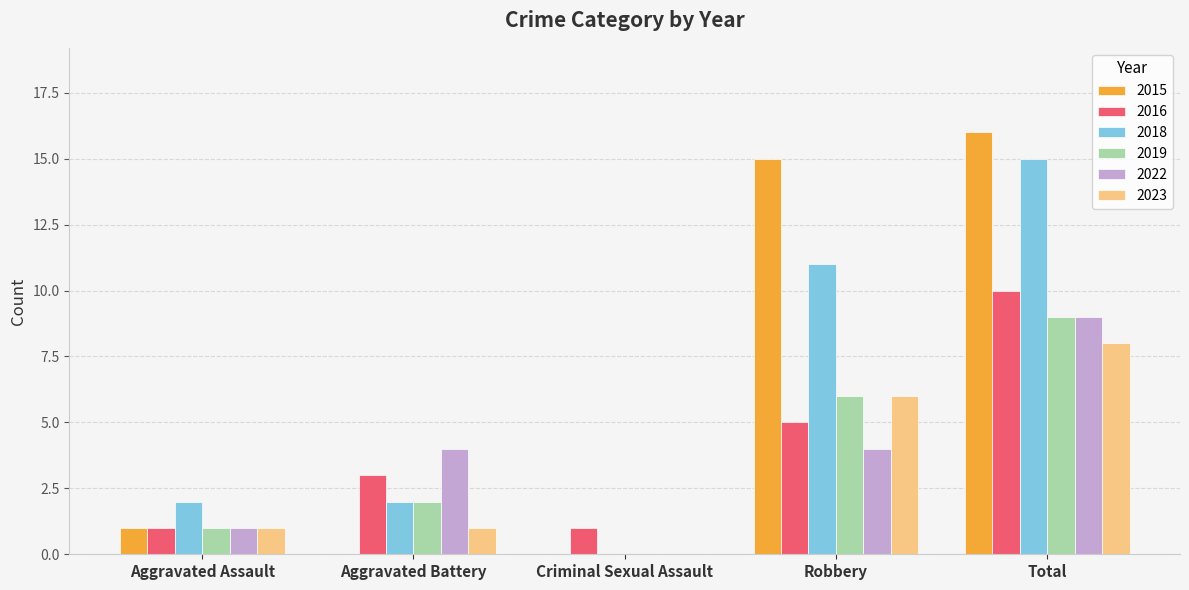

What is the greatest value displayed?

16